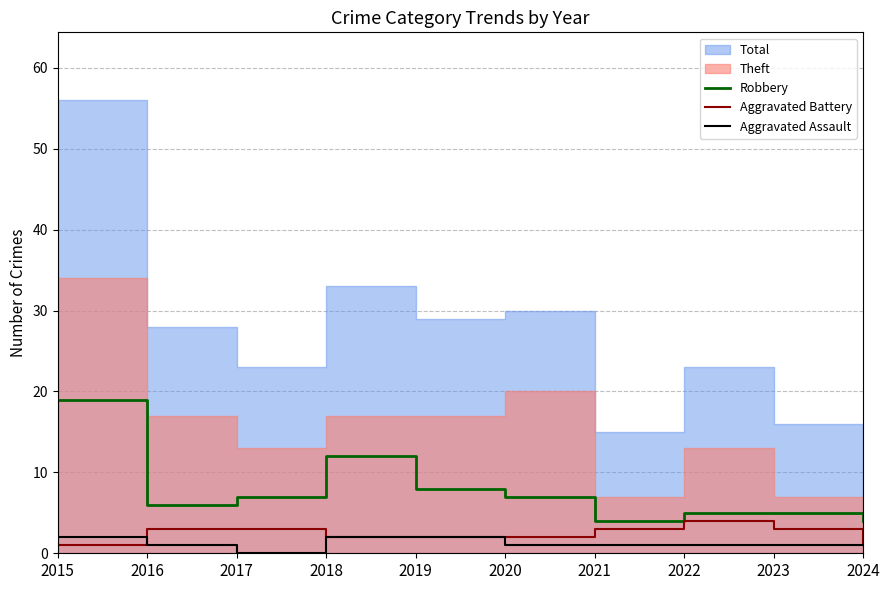

What is the difference between the Aggravated Battery values at 2022 and 2024?

3